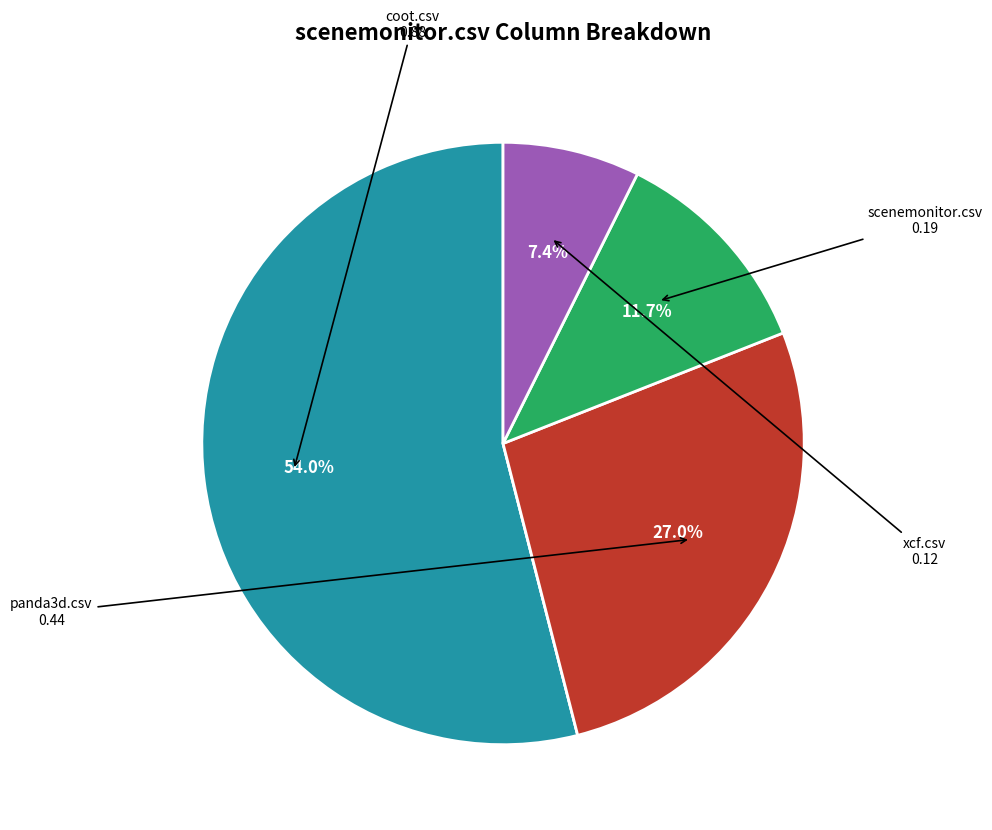

Does any single category account for the majority?

Yes